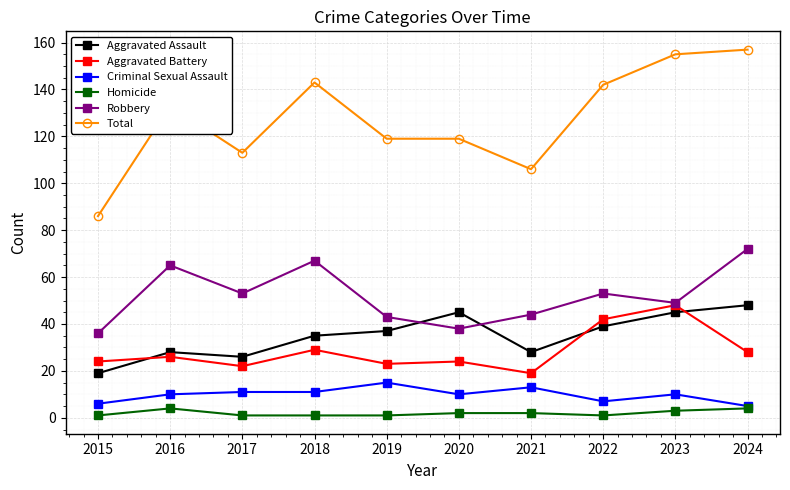

How many data points in Aggravated Assault are less than 37?

5